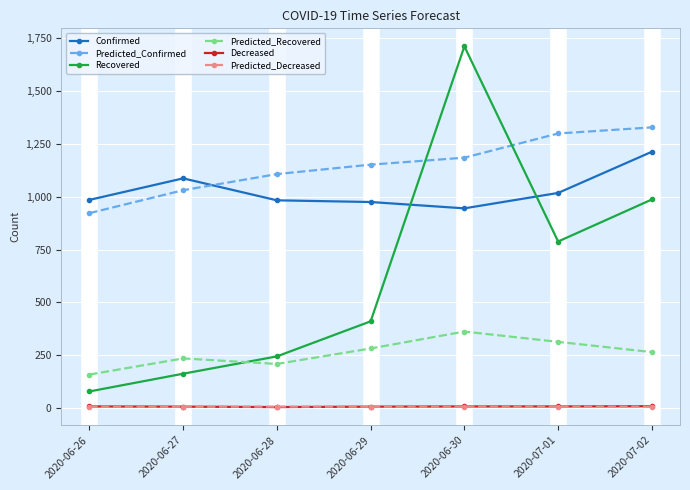

What is the sum of all Predicted_Recovered values?

1820.9